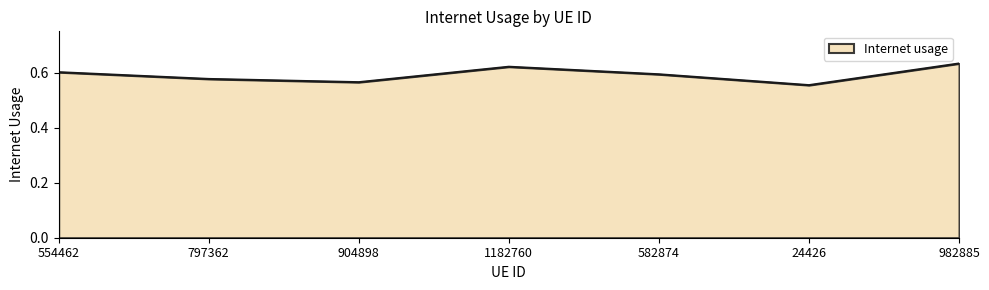

How many lines are shown in the chart?

1